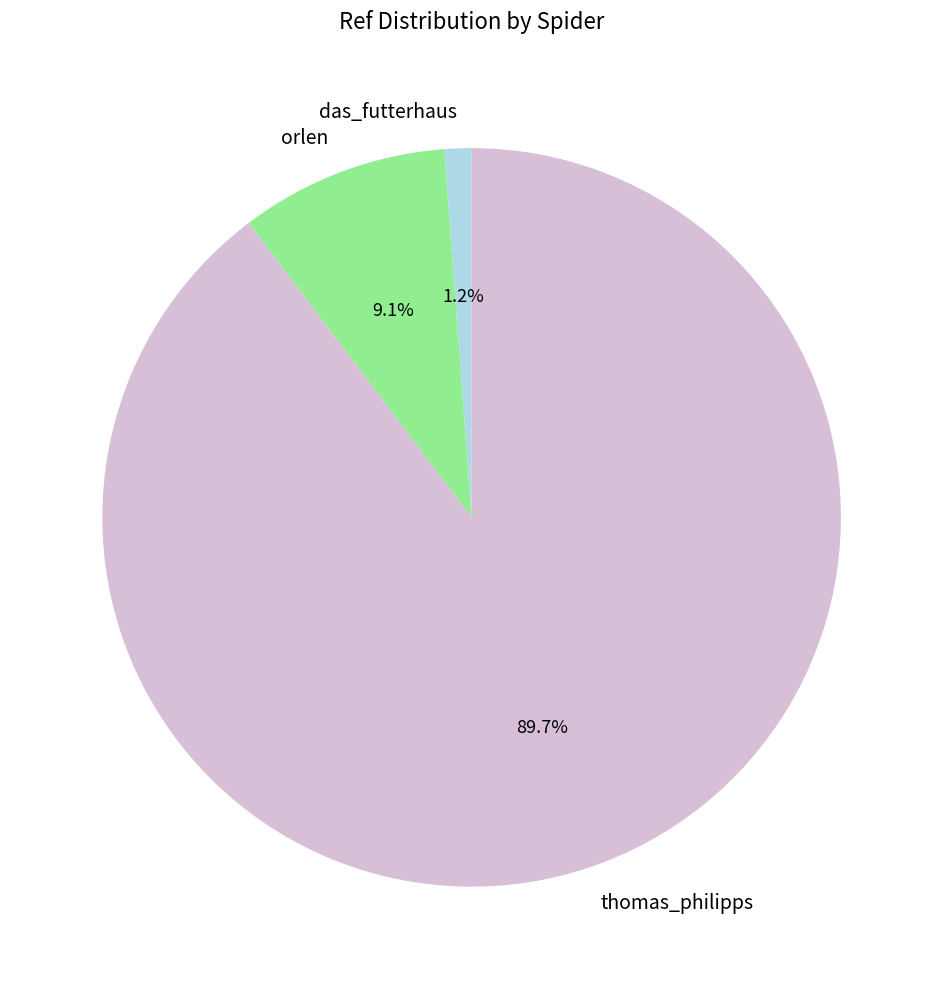

How many segments does this pie chart have?

3